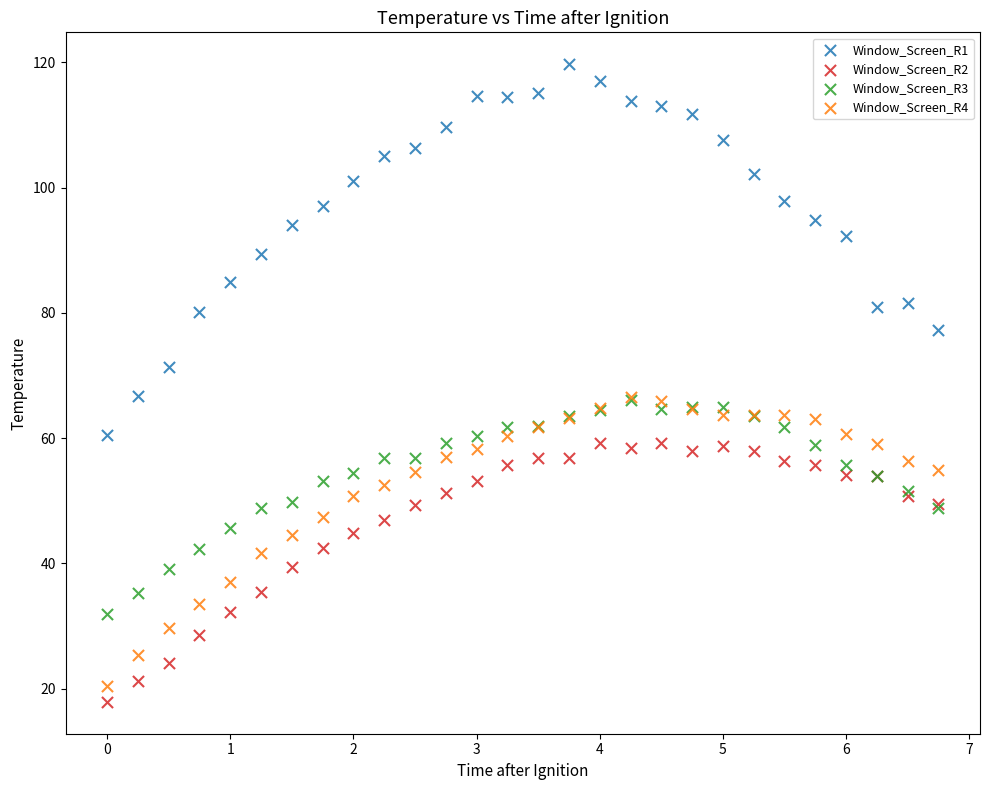

Which series has the widest spread of Y values?

Window_Screen_R1